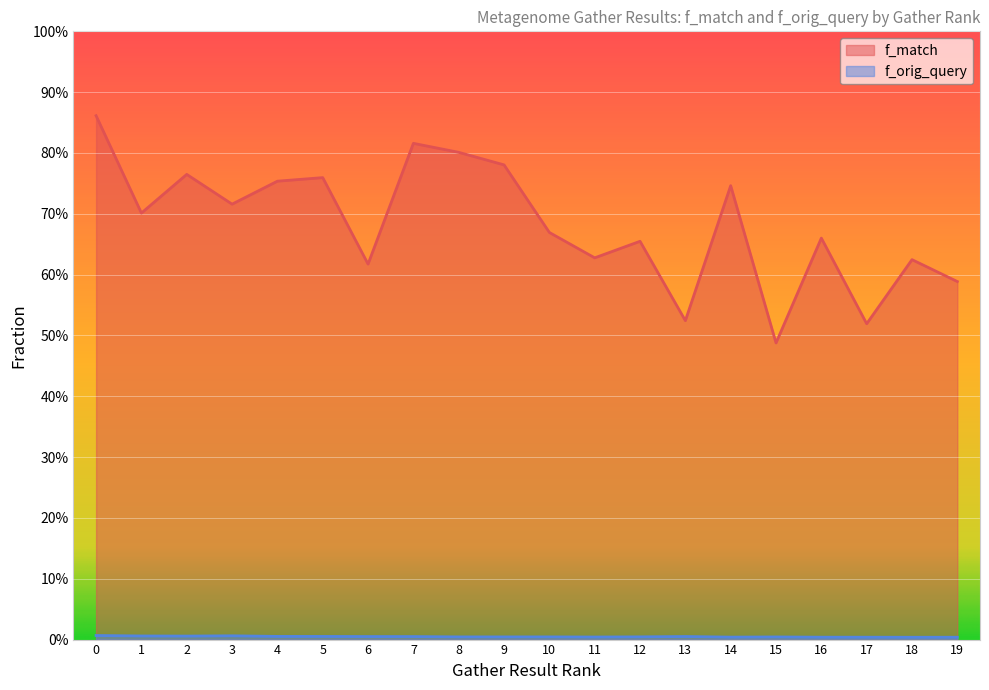

True or false: f_match and f_orig_query cross at least once.

False